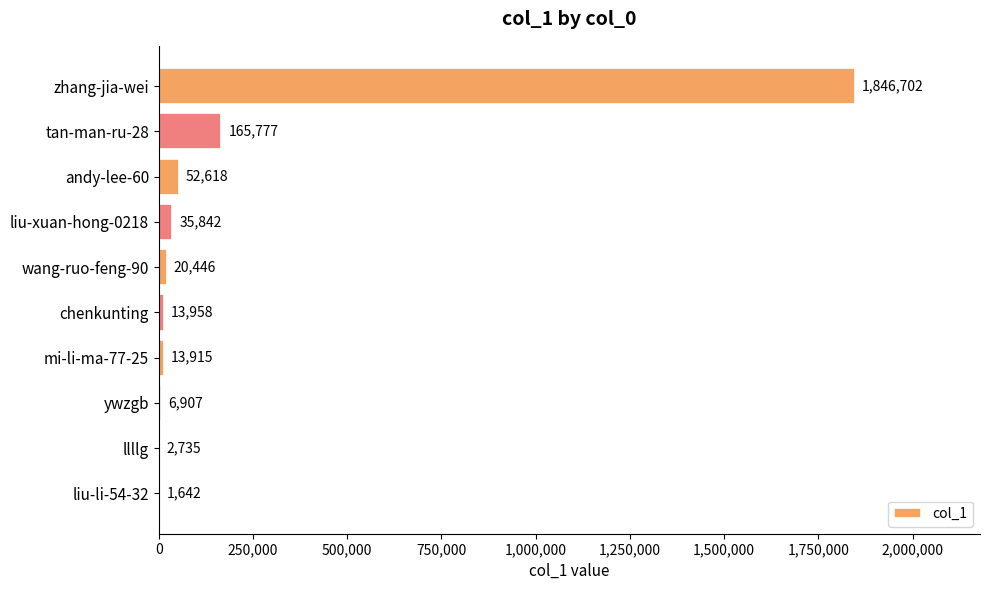

Approximately how many times larger is the value at chenkunting compared to mi-li-ma-77-25?

1.0